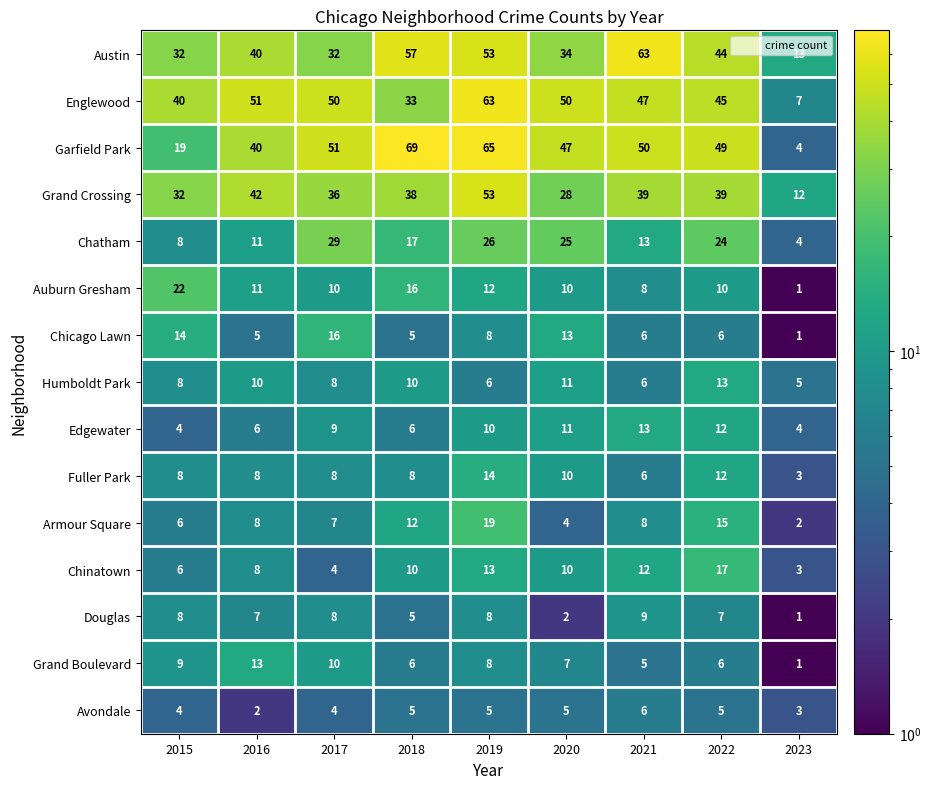

At which category is the sum across all series the highest?

2019